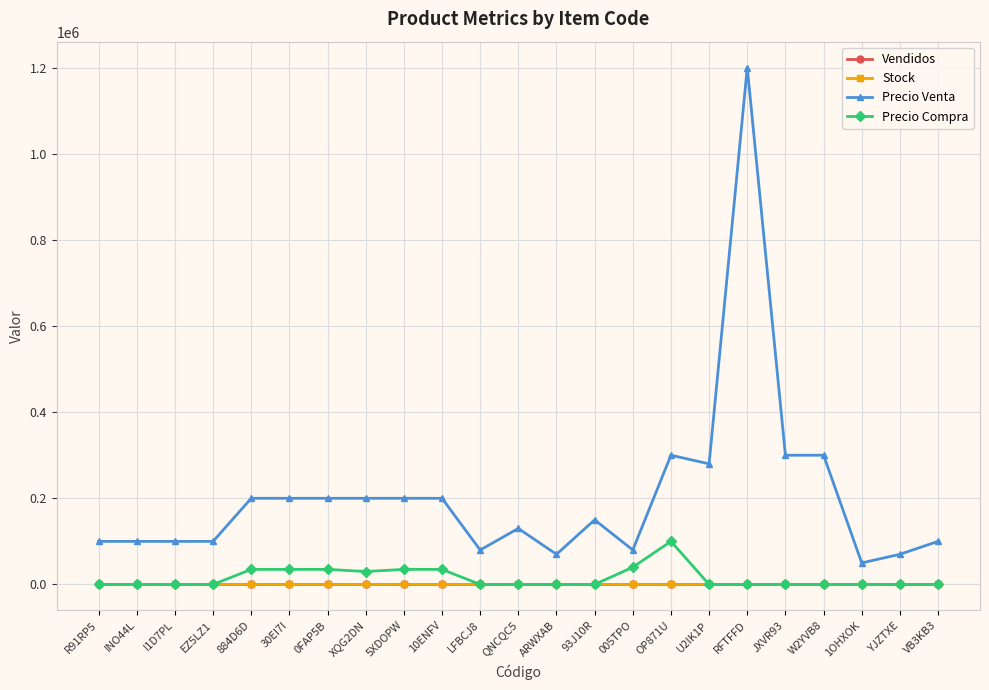

True or false: Precio Venta and Precio Compra cross at least once.

False